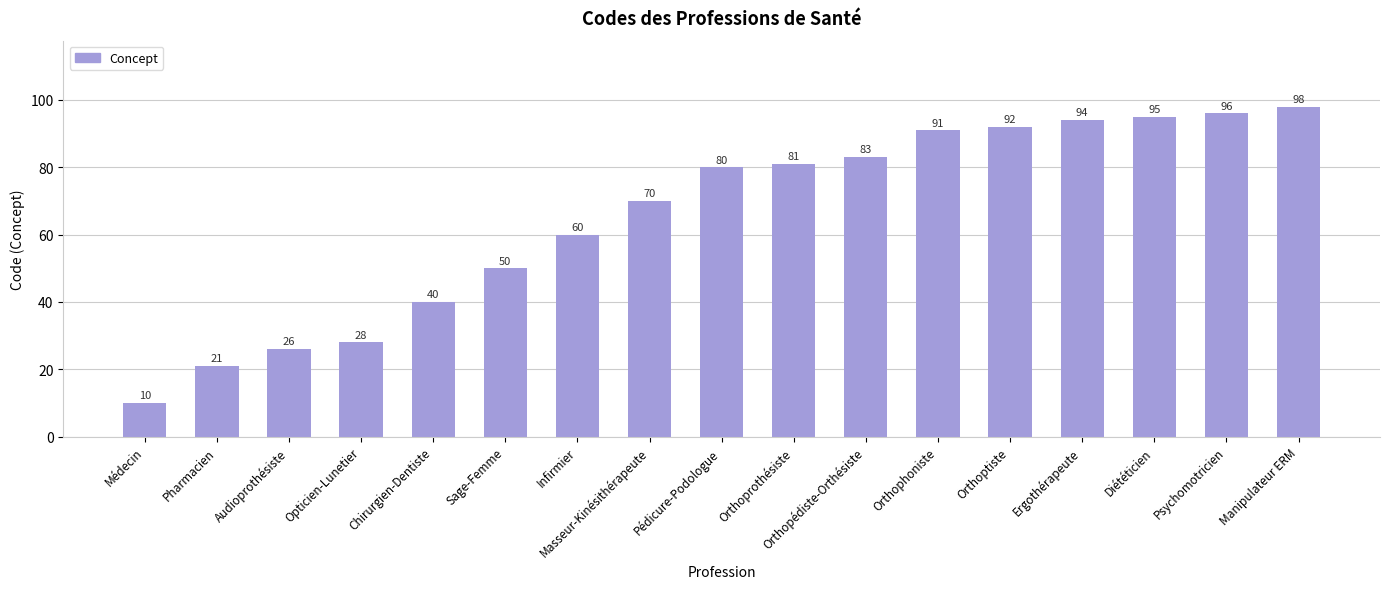

What is the change in value from Pédicure-Podologue to Orthoprothésiste?

+1